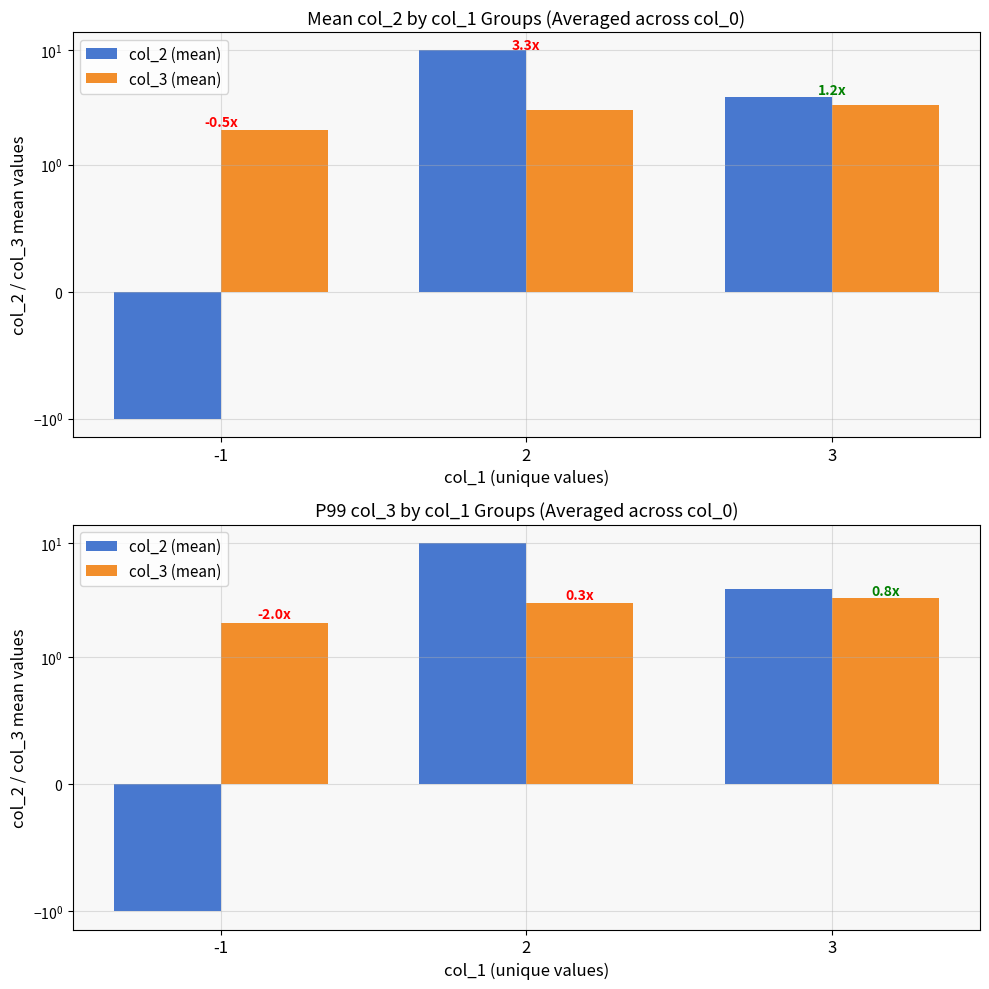

Which category has the highest value in the col_3 (mean) series?

3